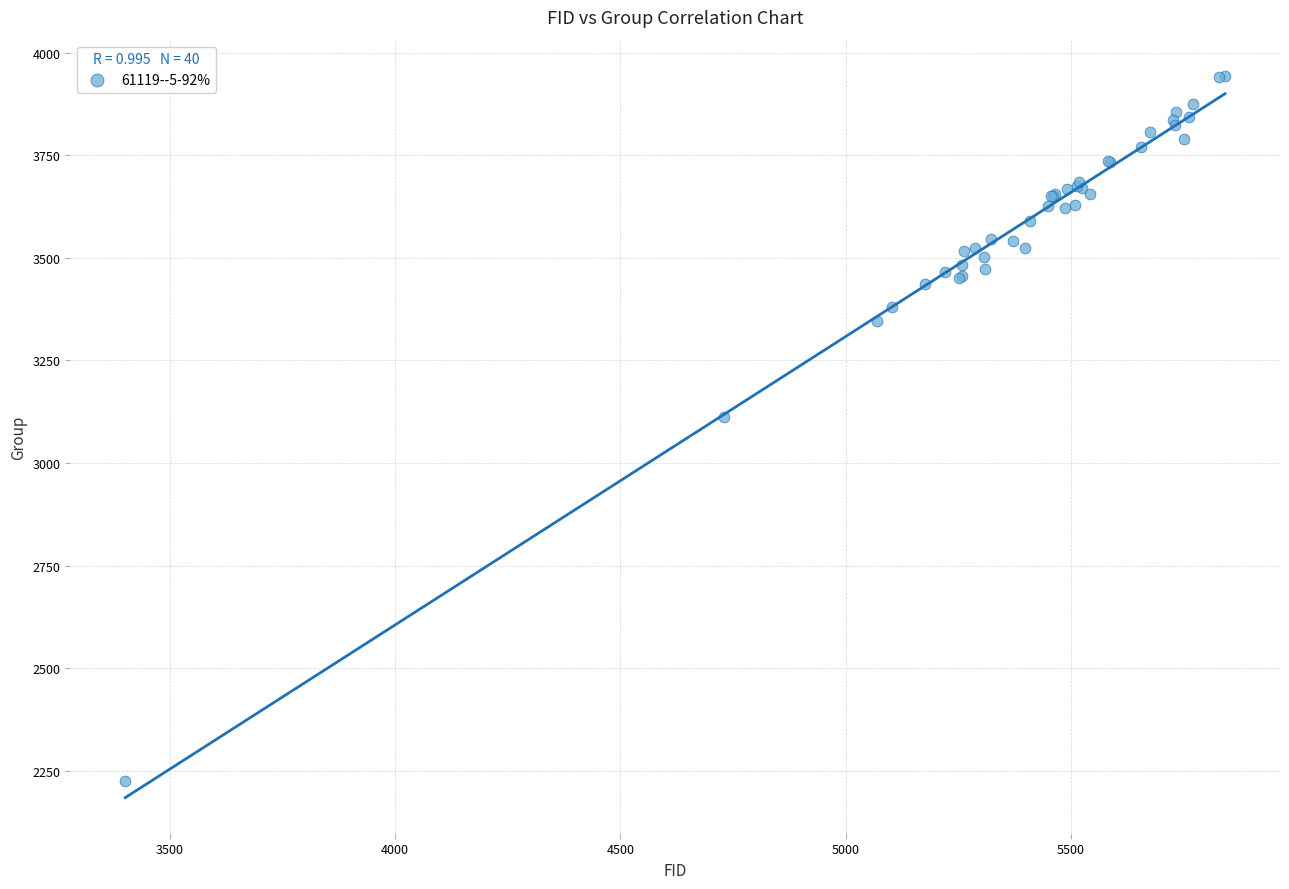

What Y value in the scatter plot is closest to 3084?

3111